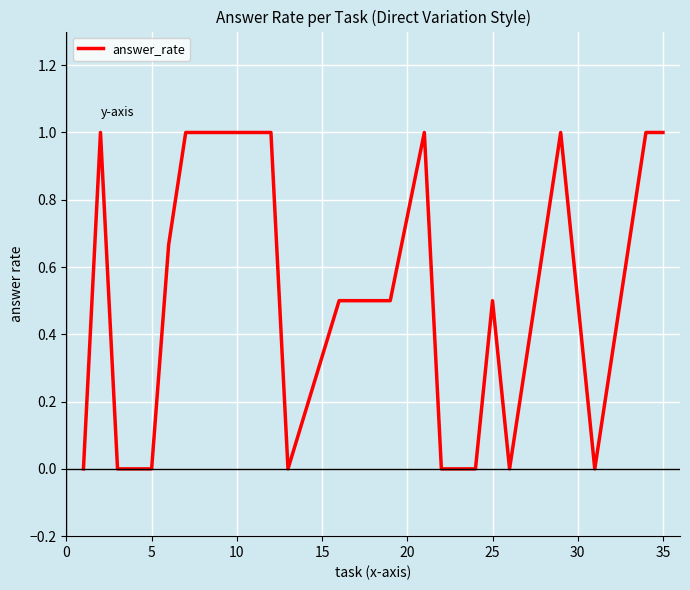

True or false: there are more than 1 points higher than both neighbors.

True